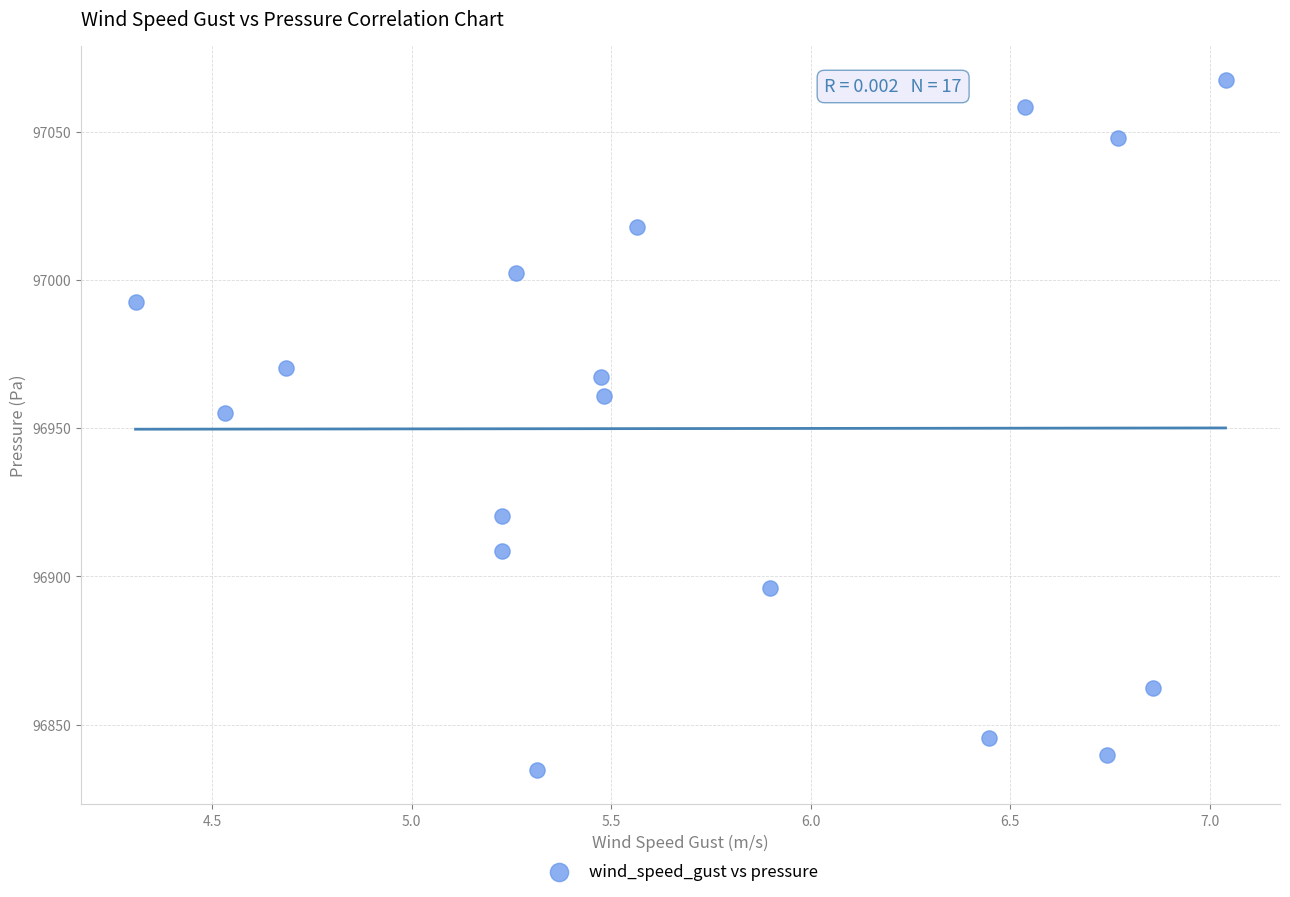

What is the range of Y values (max minus min)?

232.6